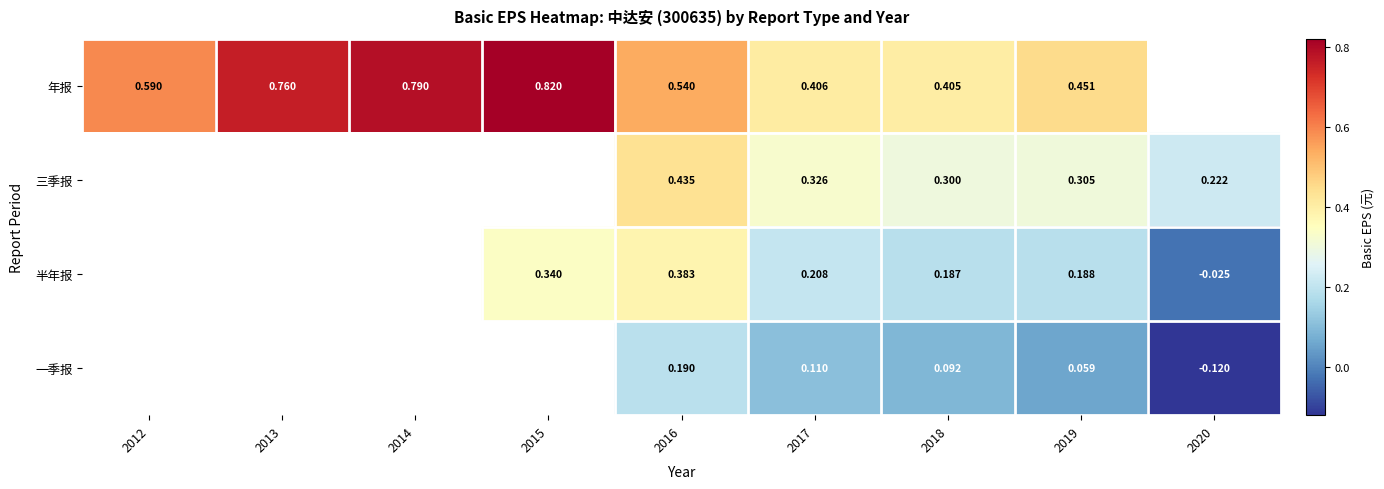

Count the number of categories in the chart.

9